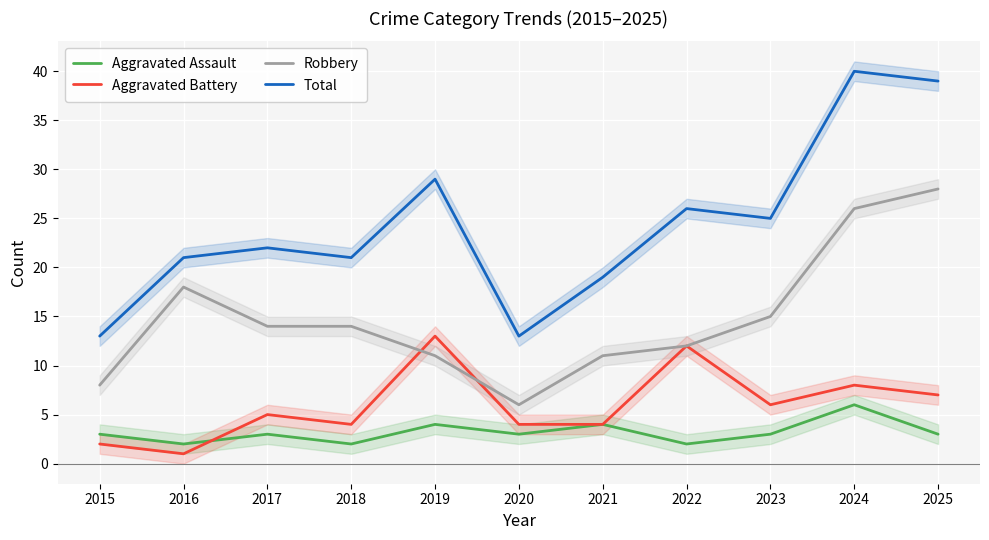

True or false: Robbery has a value of 18 at 2016.

True